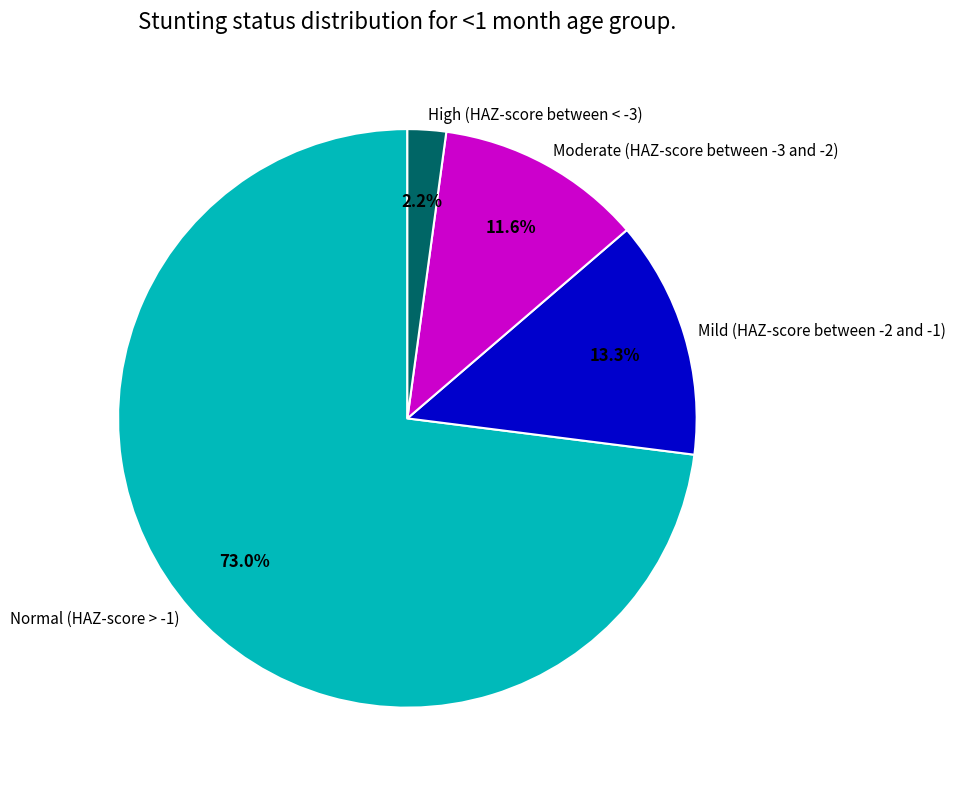

Is there a majority slice in this chart?

Yes